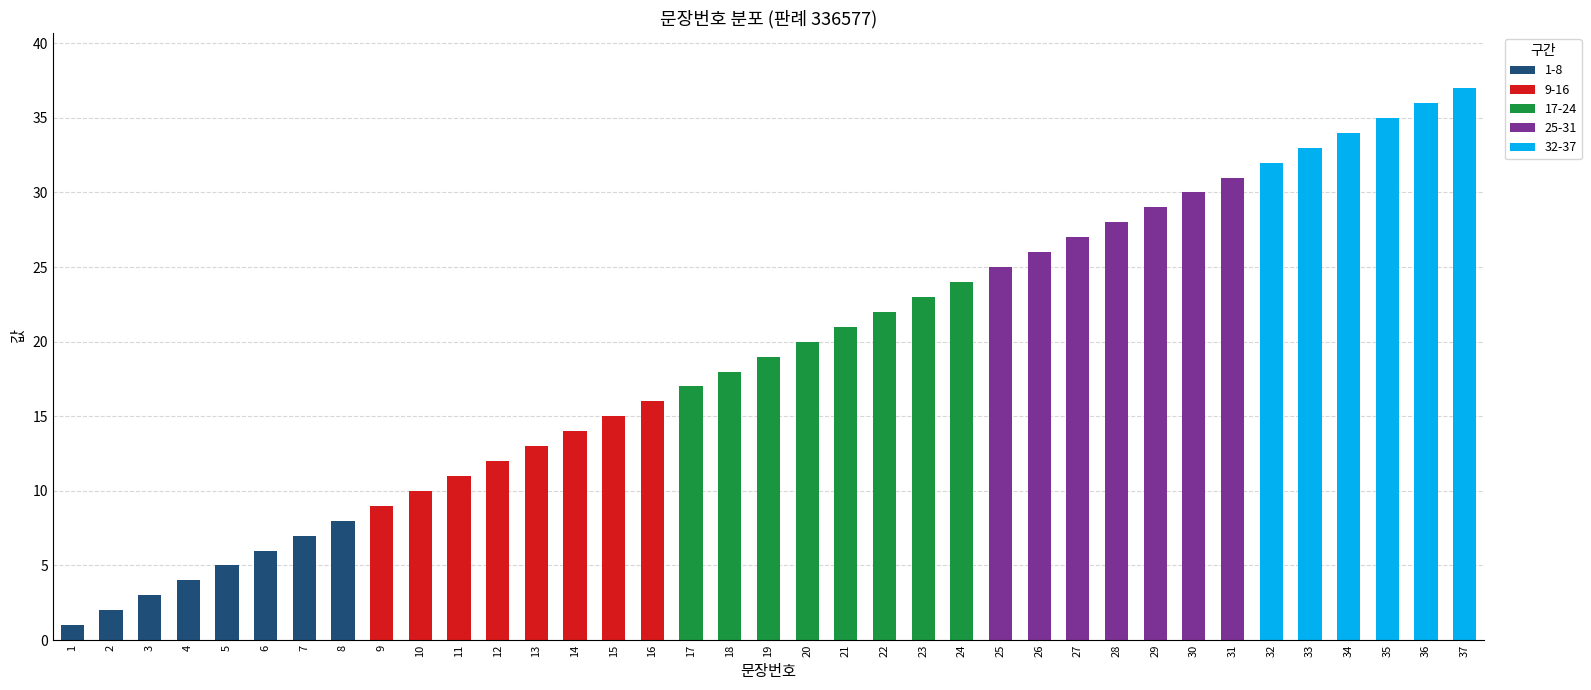

The value of 1-8 at 11 is 0. True or false?

True